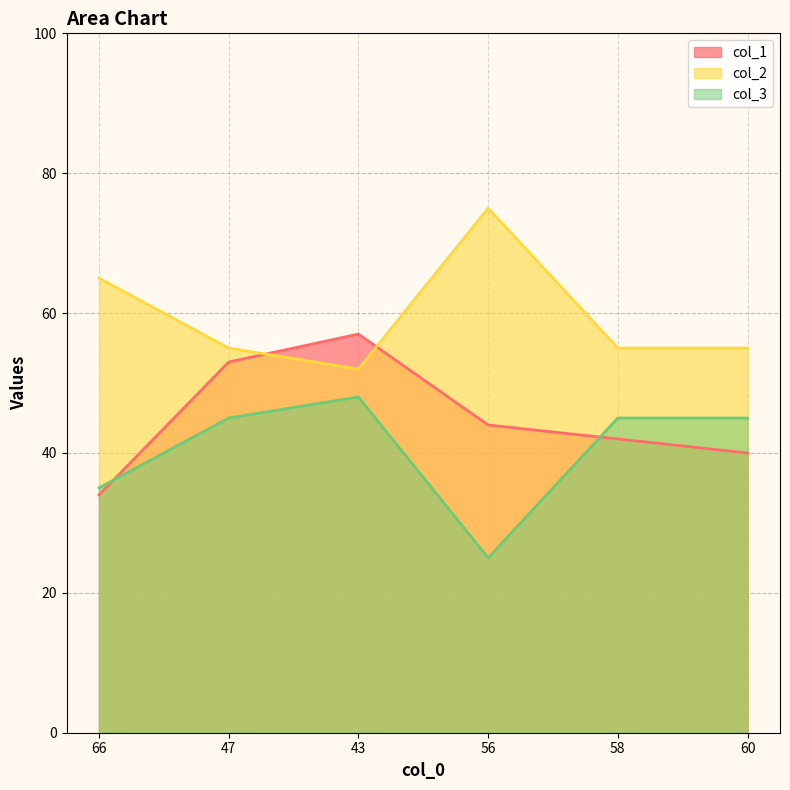

Which series has the largest total across all categories?

col_2